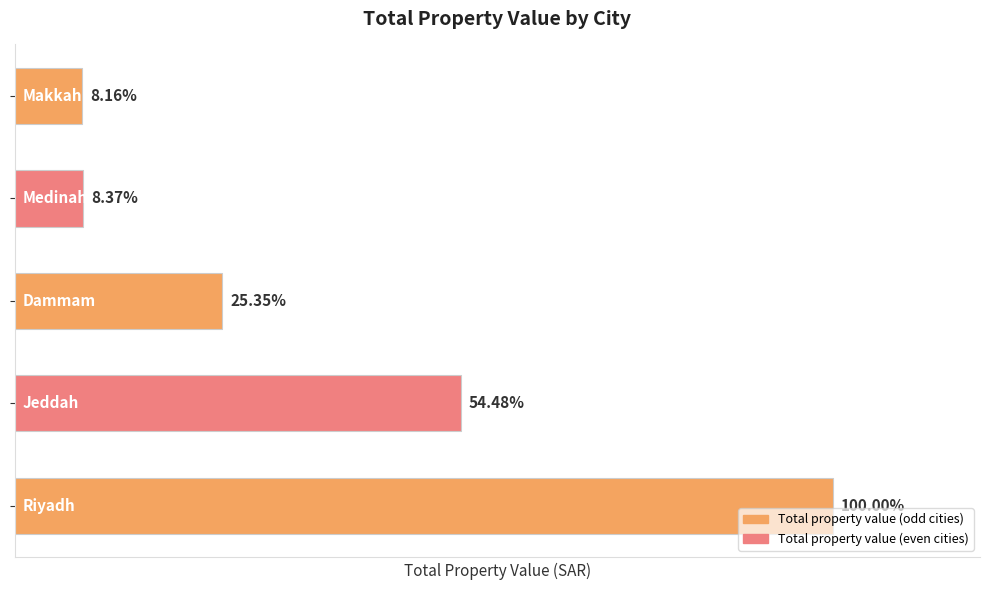

Does the chart contain any negative values?

No